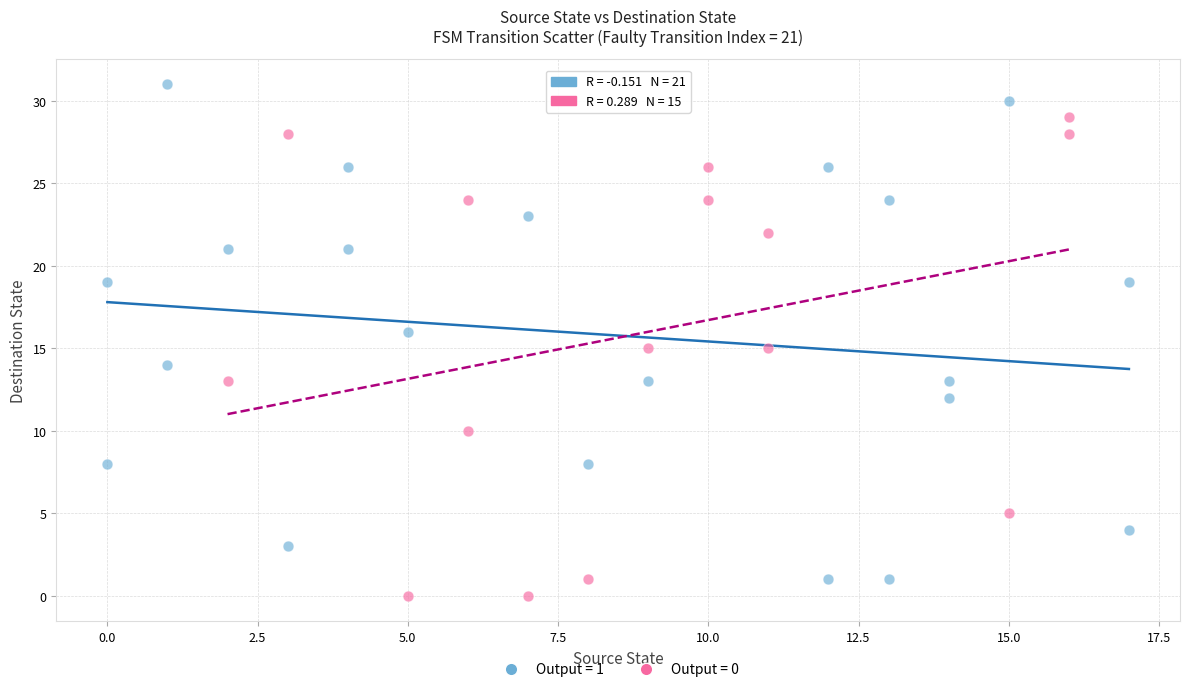

Which series has the largest Y range (max minus min)?

Output = 1